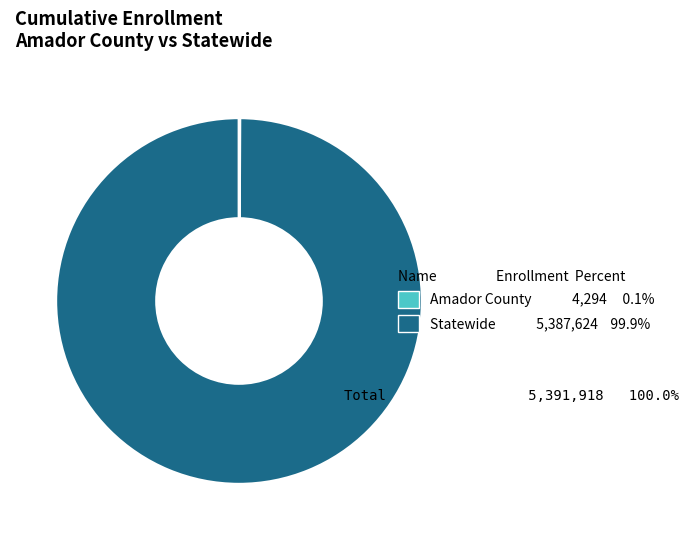

Which slice is the largest?

Statewide